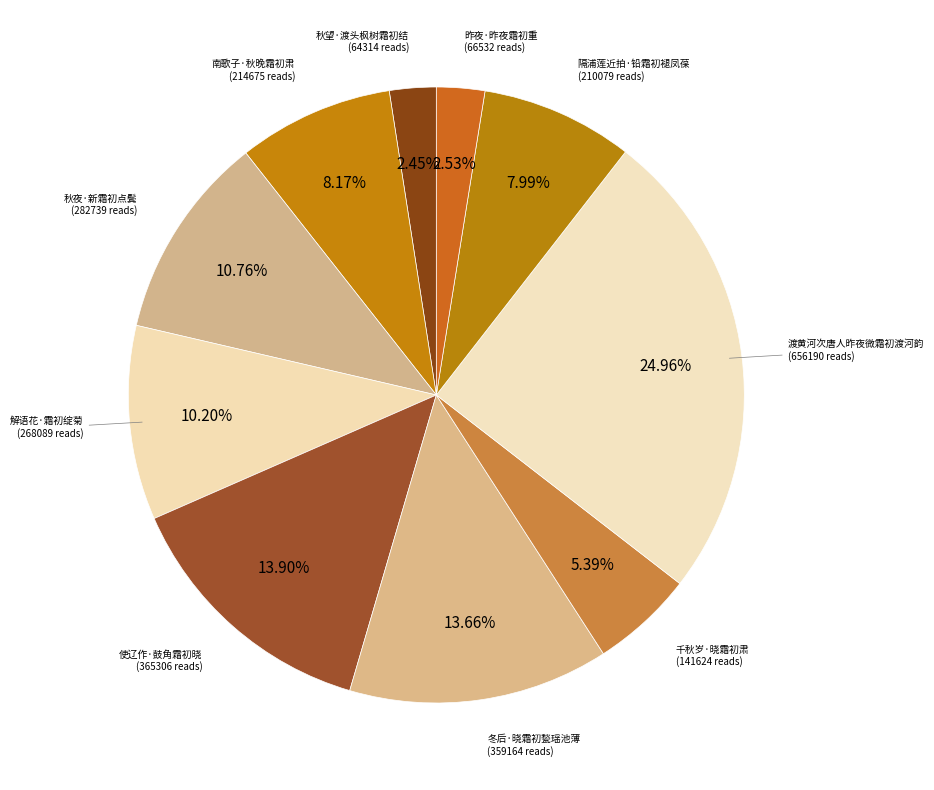

Rank the categories by value from lowest to highest.

秋望·渡头枫树霜初结, 昨夜·昨夜霜初重, 千秋岁·晓霜初肃, 隔浦莲近拍·铅霜初褪凤葆, 南歌子·秋晚霜初肃, 解语花·霜初绽菊, 秋夜·新霜初点鬓, 冬后·晓霜初甃瑶池薄, 使辽作·鼓角霜初晓, 渡黄河次唐人昨夜微霜初渡河韵